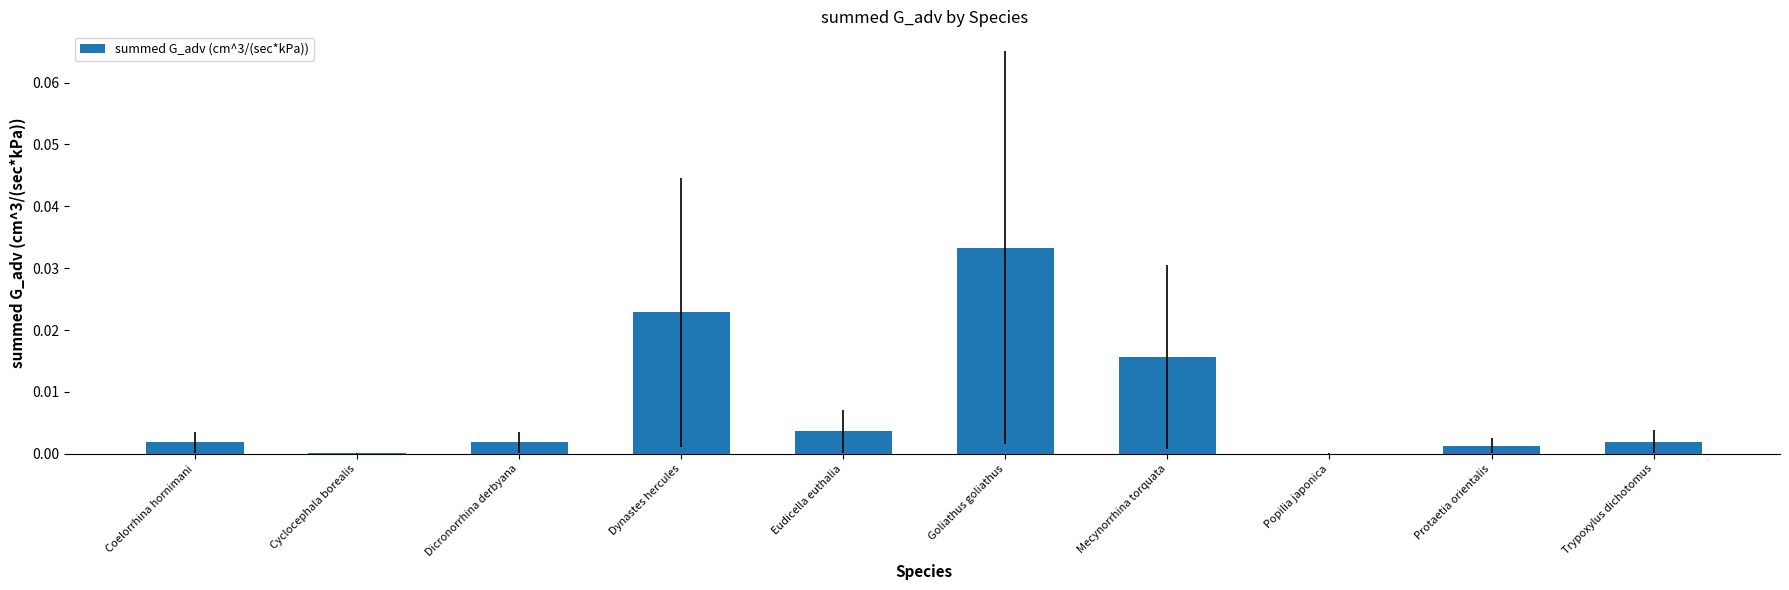

The value at Cyclocephala borealis is 0.0. True or false?

True